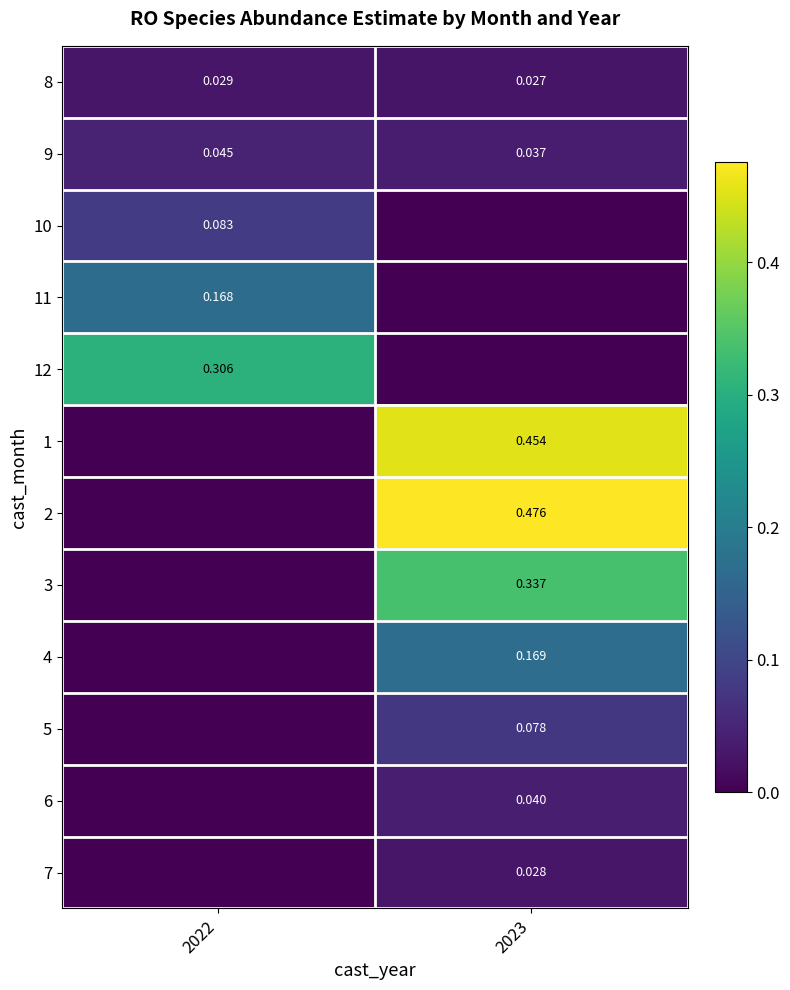

How many data points does each series have?

2